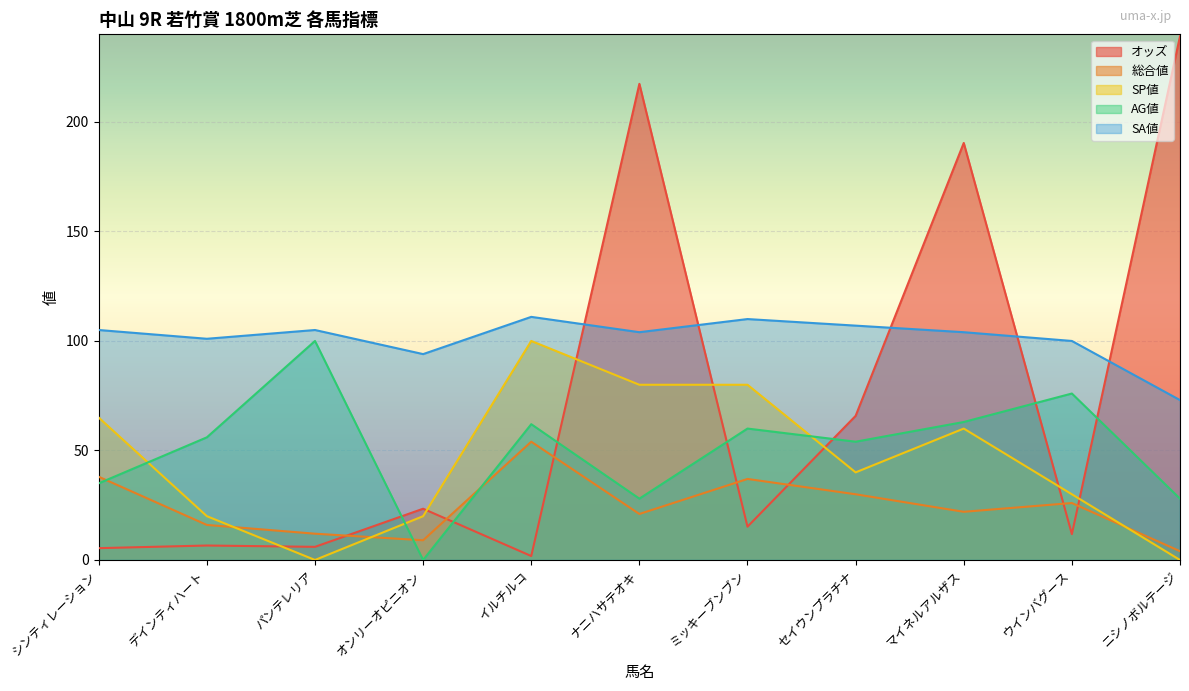

What is the total value across all series at ナニハサテオキ?

450.4